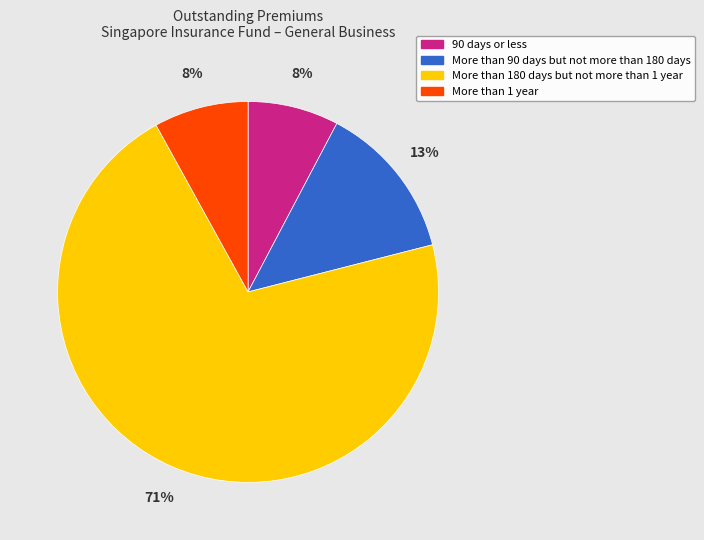

The 90 days or less slice represents 2% of the pie. True or false?

False